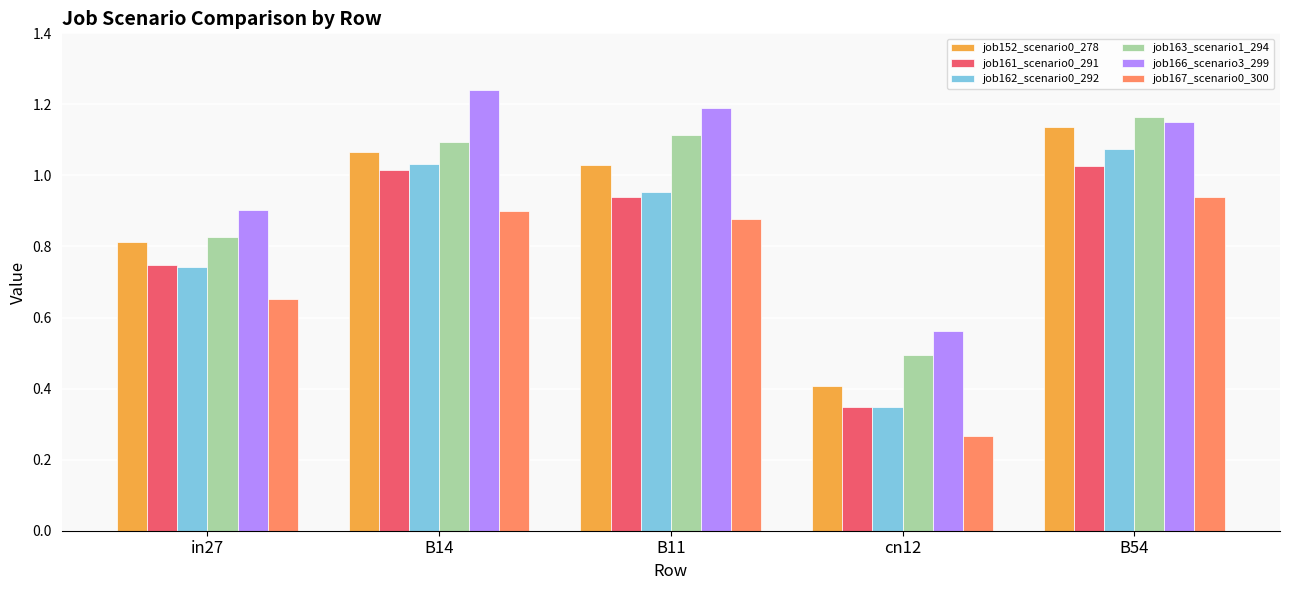

At how many categories does at least one series exceed 0?

5